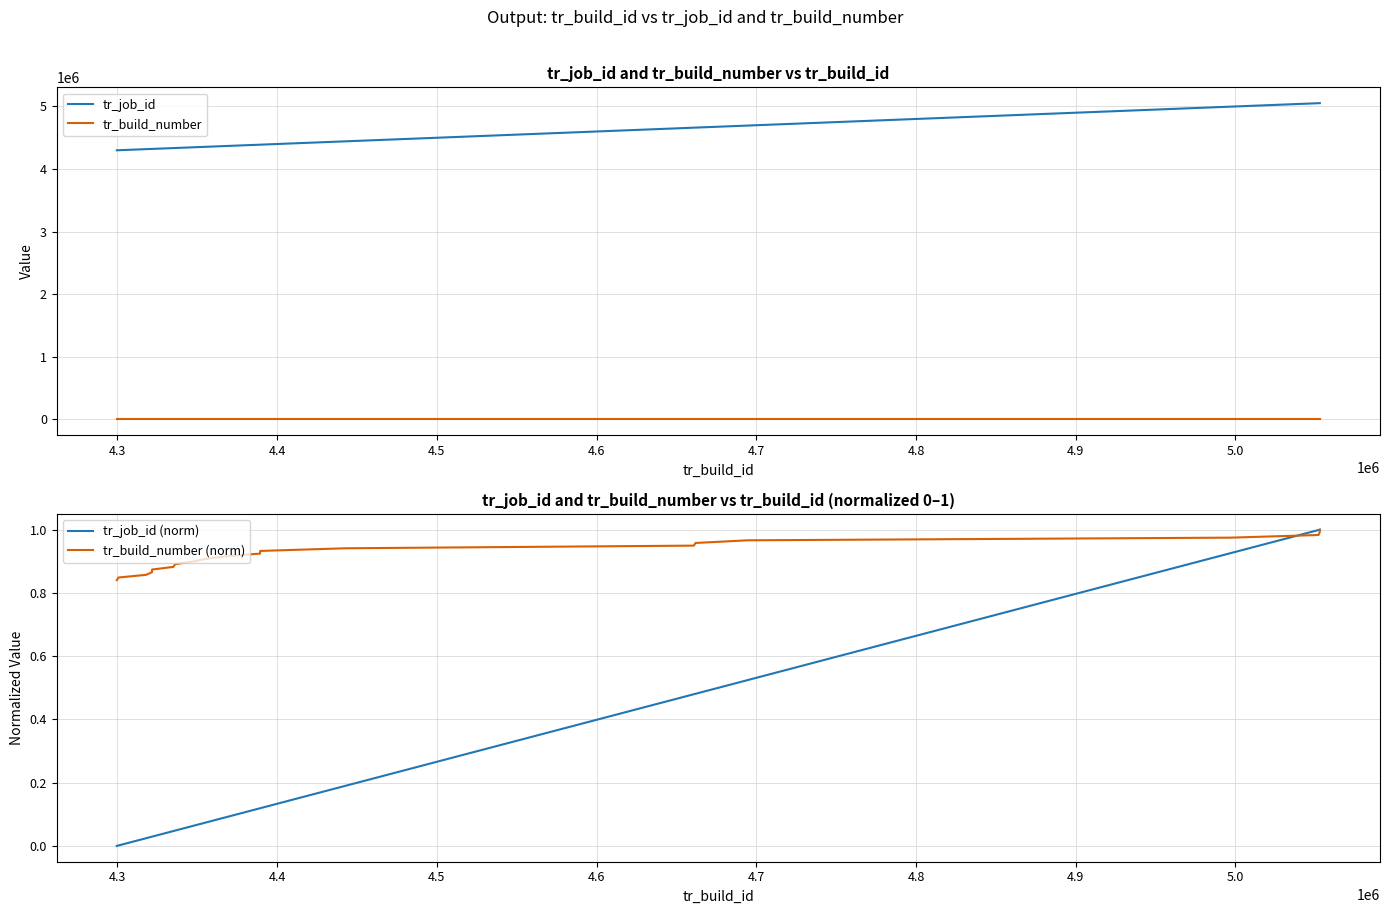

Reading left to right, extract all data points from this chart.

tr_job_id: 4299575.0	4300616.0	4317852.0	4321607.0	4321648.0	4335029.0	4336037.0	4347152.0	4355094.0	4368395.0	4389295.0	4389319.0	4442811.0	4660882.0	4661933.0	4694618.0	4997184.0	5052017.0	5052781.0	5052860.0
tr_build_number: 100.0	101.0	102.0	103.0	104.0	105.0	106.0	107.0	108.0	109.0	110.0	111.0	112.0	113.0	114.0	115.0	116.0	117.0	118.0	119.0
tr_job_id (norm): 0.0	0.0	0.0	0.0	0.0	0.0	0.0	0.1	0.1	0.1	0.1	0.1	0.2	0.5	0.5	0.5	0.9	1.0	1.0	1.0
tr_build_number (norm): 0.8	0.8	0.9	0.9	0.9	0.9	0.9	0.9	0.9	0.9	0.9	0.9	0.9	0.9	1.0	1.0	1.0	1.0	1.0	1.0